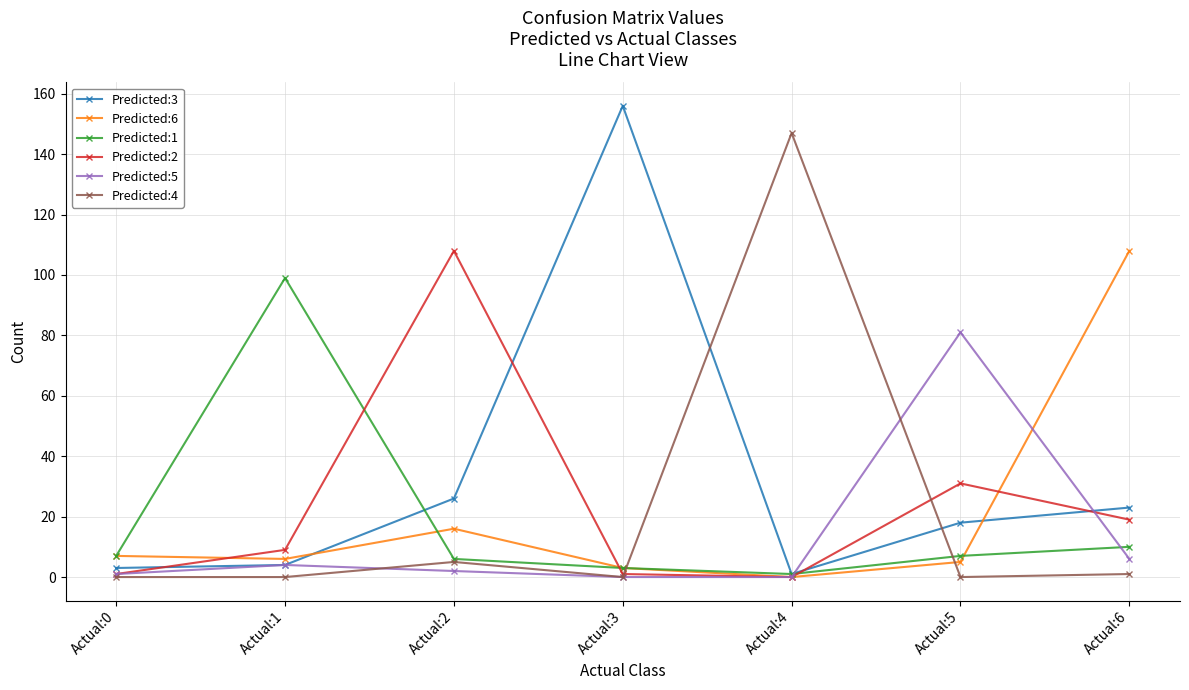

What is the value of the Predicted:6 point at the 3rd from the left?

16